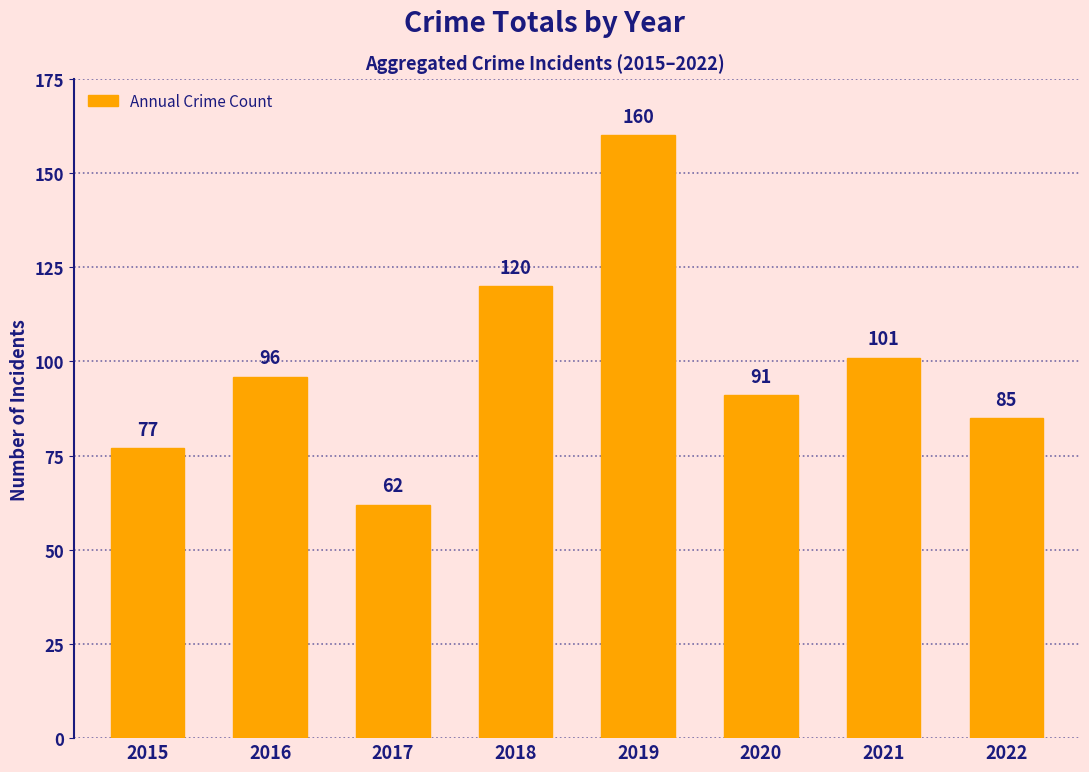

Reading left to right, what are all the values shown in this chart?

2015=77	2016=96	2017=62	2018=120	2019=160	2020=91	2021=101	2022=85